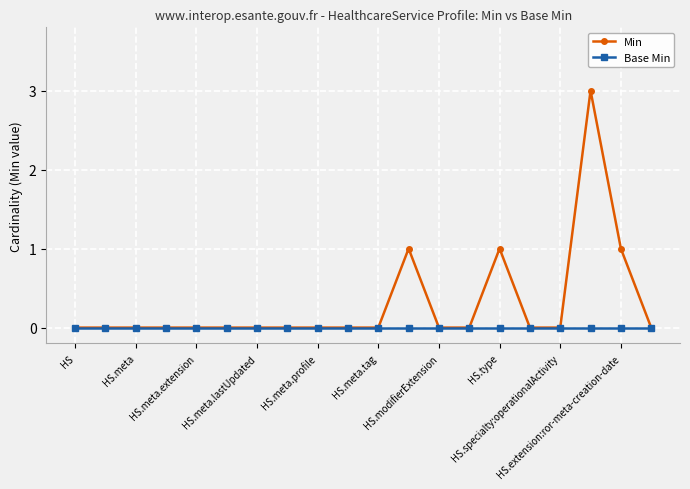

How many distinct data groups are displayed?

2